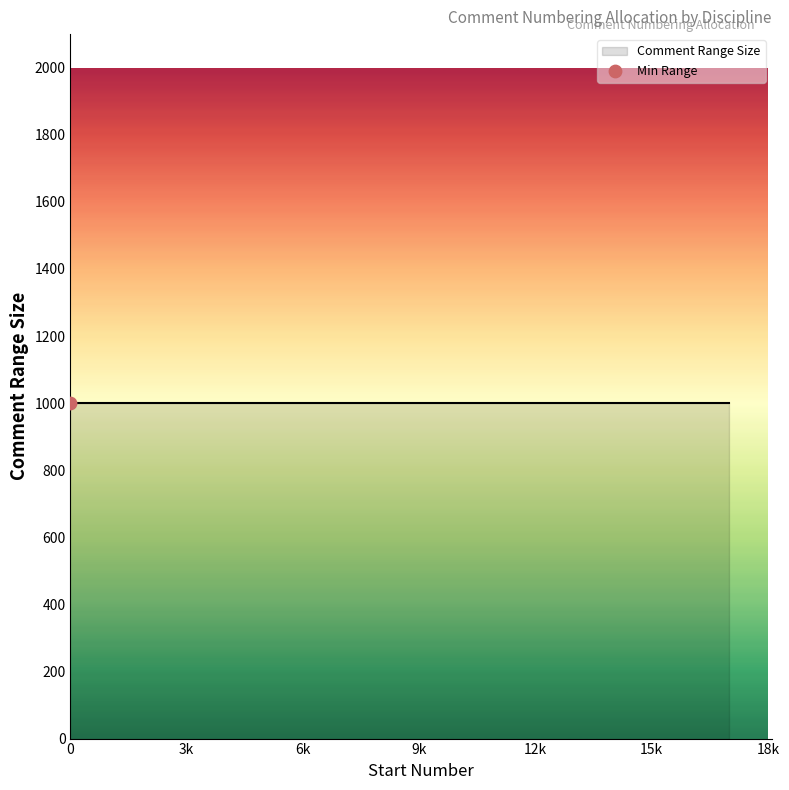

Approximately how many times larger is the value at Mechanical compared to Process?

1.0